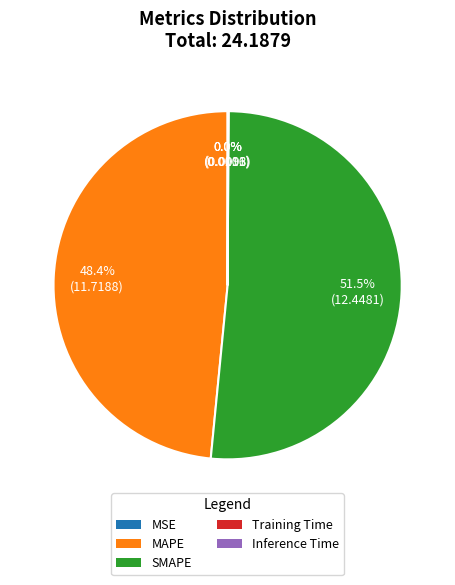

Does SMAPE represent more than half of the total?

Yes